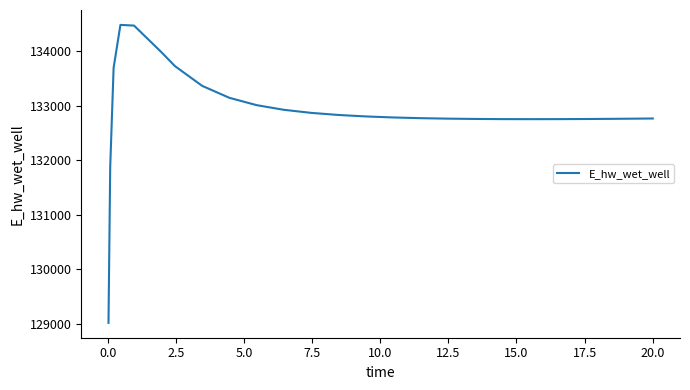

Does the chart have visible grid lines?

No